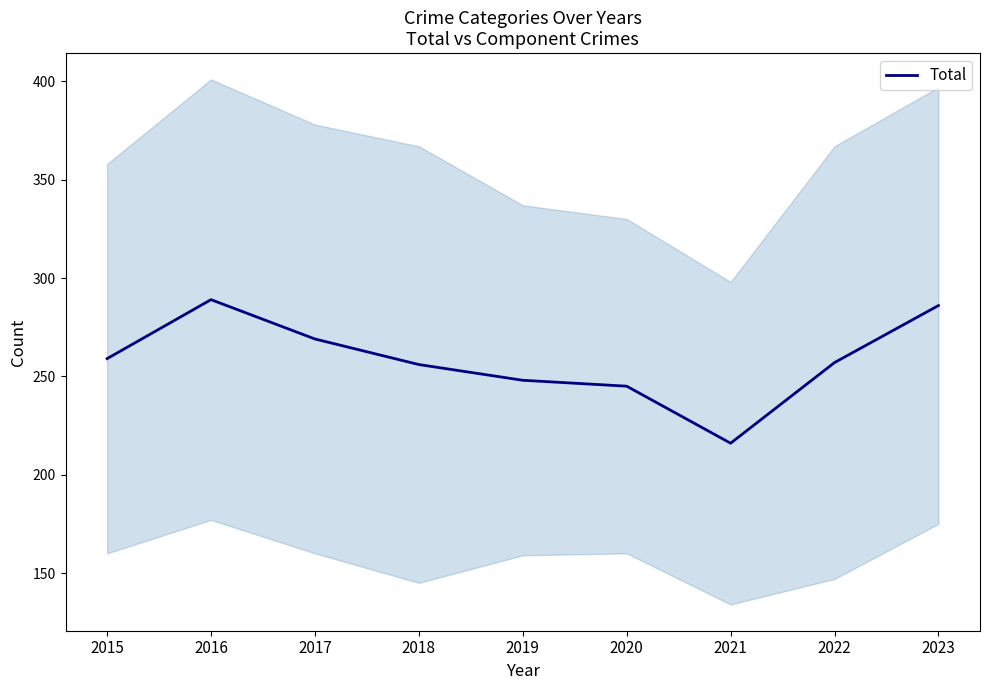

How many categories are shown in the chart?

9